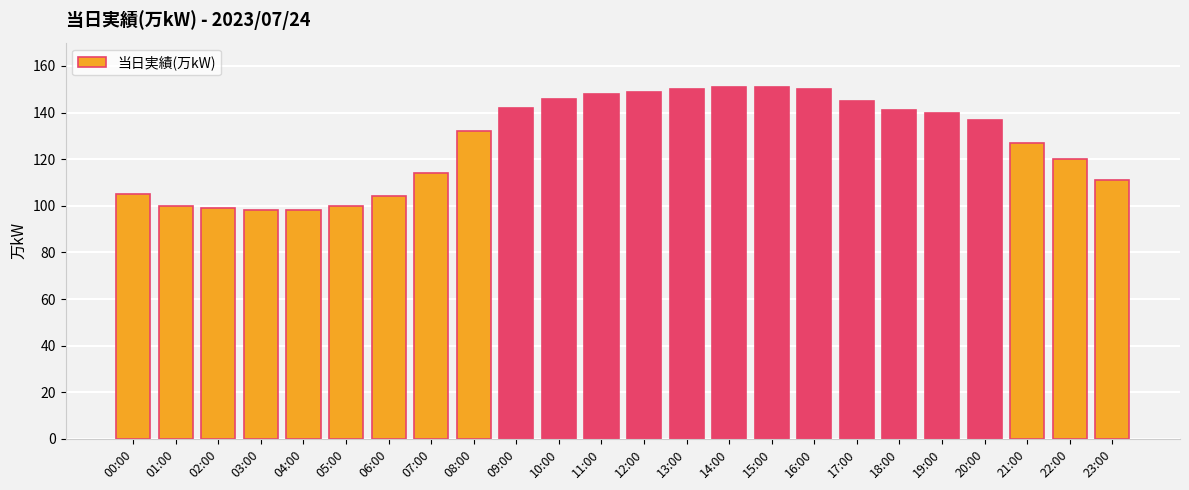

What is the maximum value shown in the chart?

151